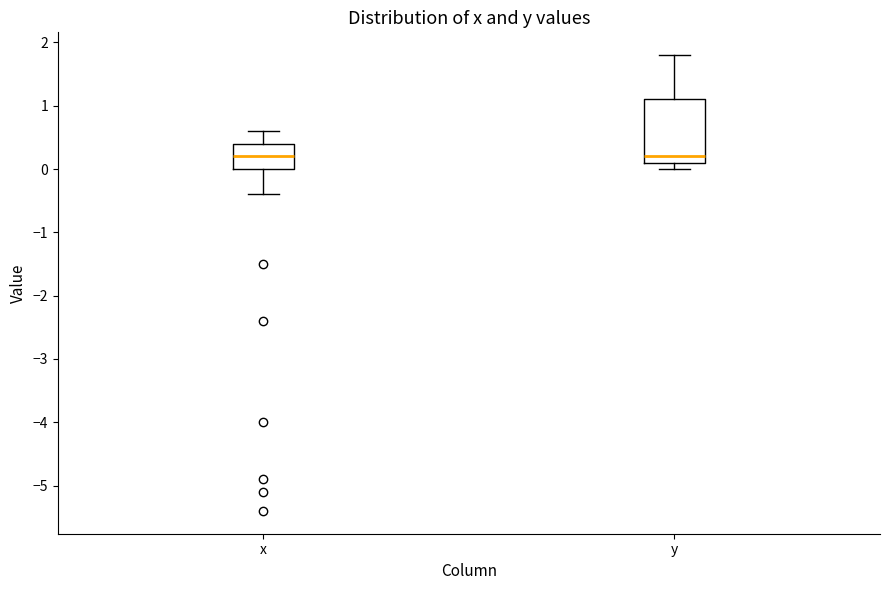

Where does the upper whisker of the box for y end on the y-axis? The values are not printed on the chart, so give them approximately, as read against the axis.

1.8